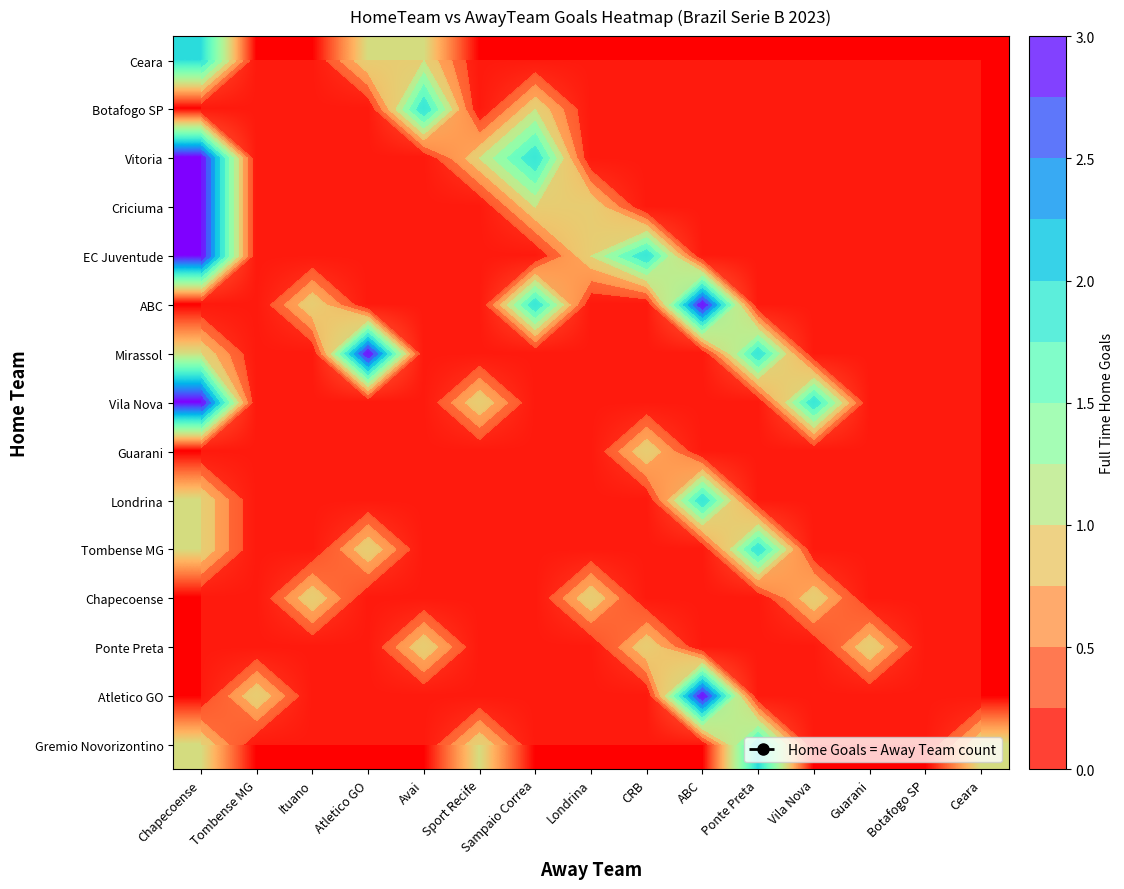

What is the sum of all Vila Nova values?

6